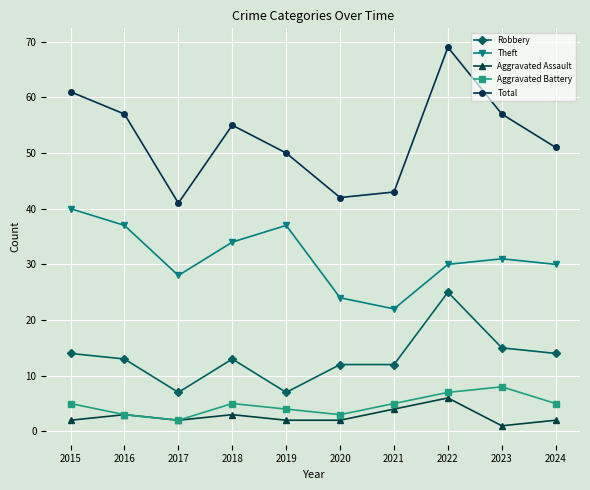

Which series has the largest range (max minus min)?

Total